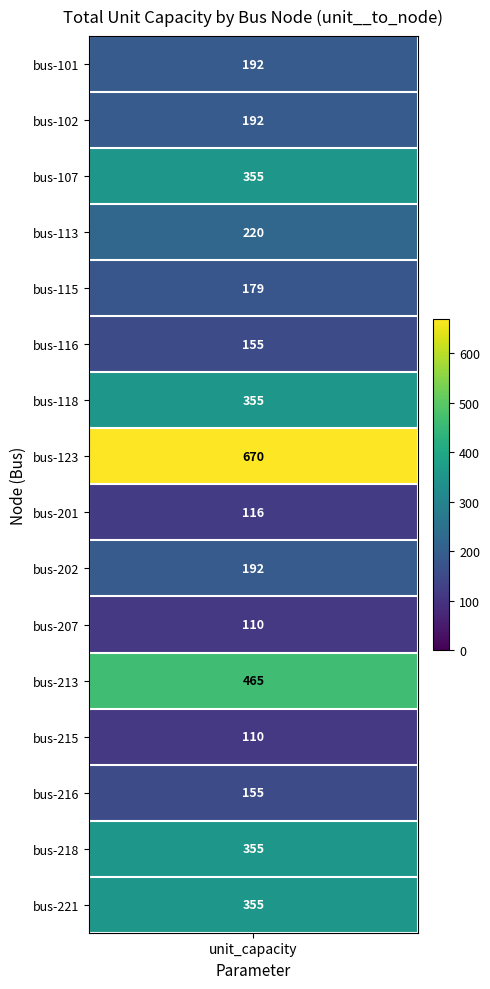

Is the value of bus-102 at 9 greater than the value of bus-221 at 1?

No